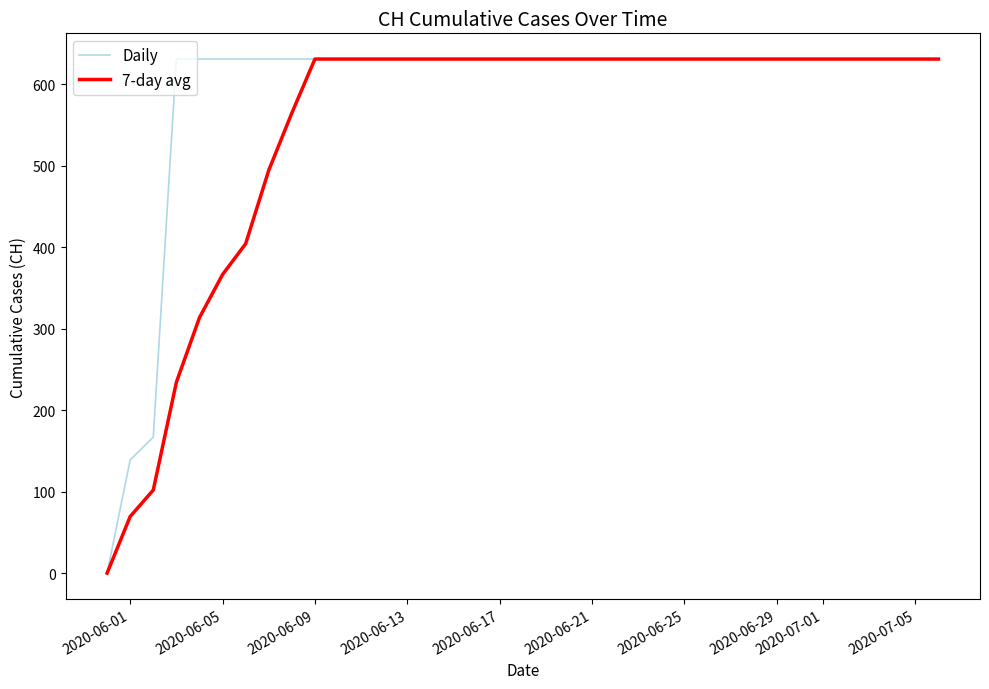

Rank the series by their average value, from lowest to highest.

7-day avg, Daily